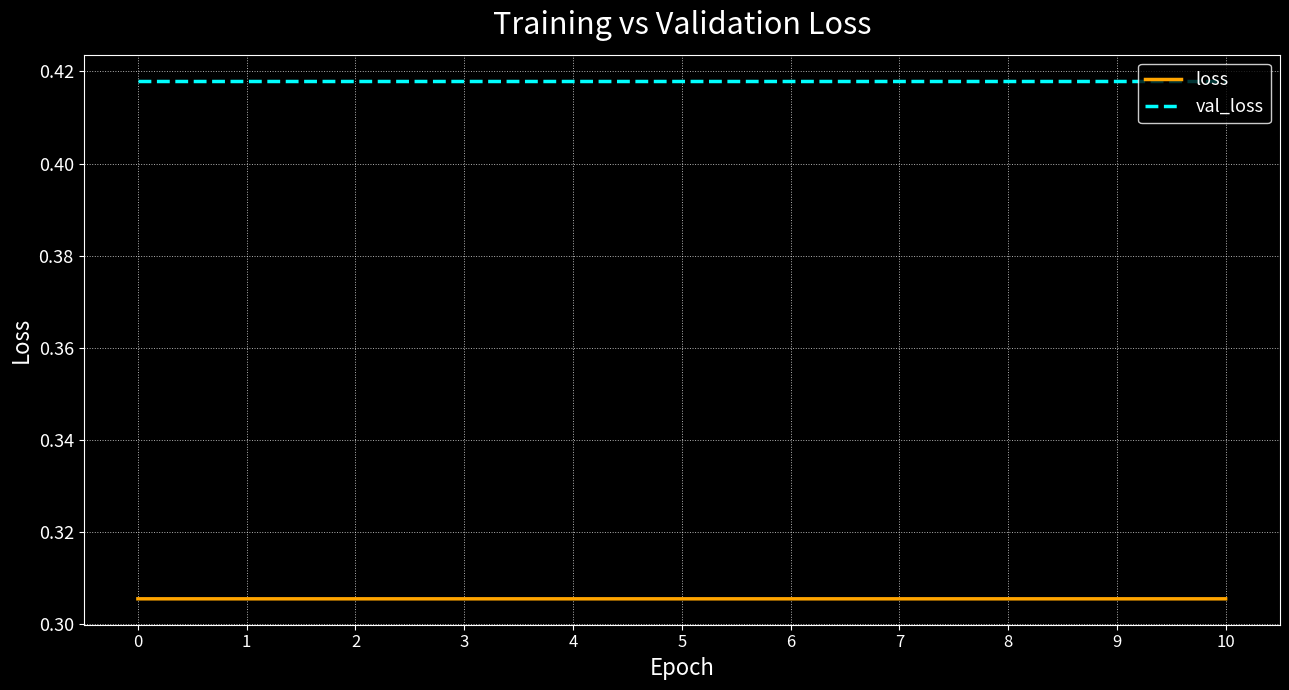

List the series in order of their overall mean, highest first.

val_loss, loss